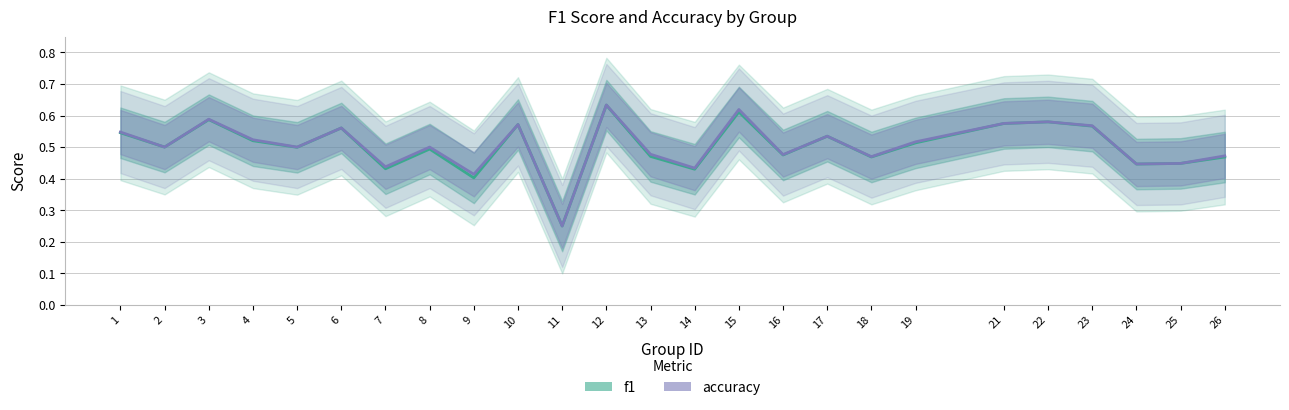

Between 10 and 19, which series saw the biggest shift?

f1